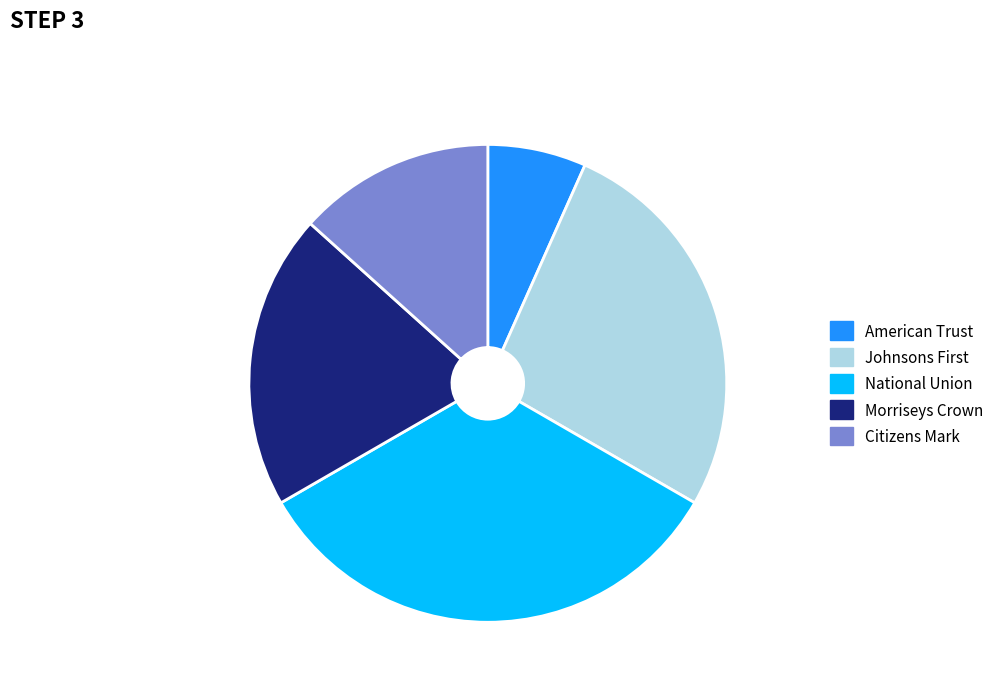

Does Morriseys Crown account for over 50% of the chart?

No